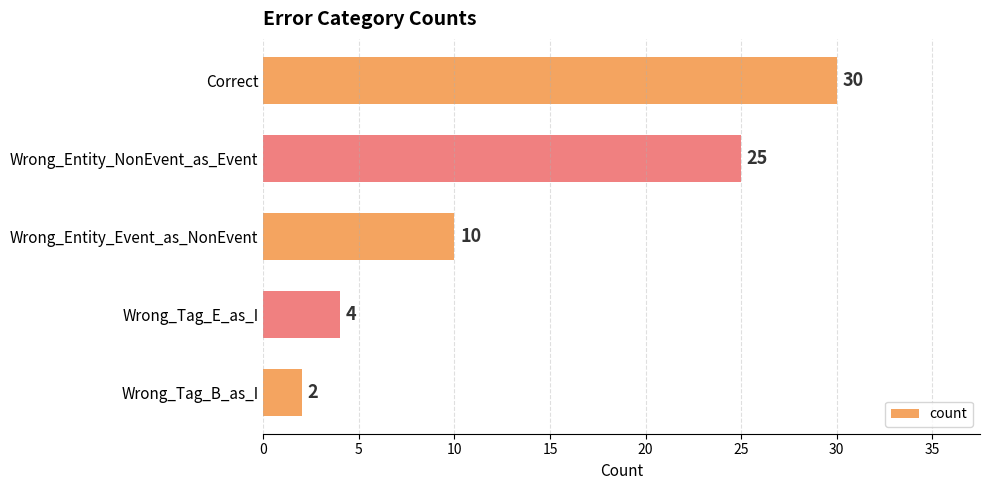

Rank the categories by value from lowest to highest.

Wrong_Tag_B_as_I, Wrong_Tag_E_as_I, Wrong_Entity_Event_as_NonEvent, Wrong_Entity_NonEvent_as_Event, Correct